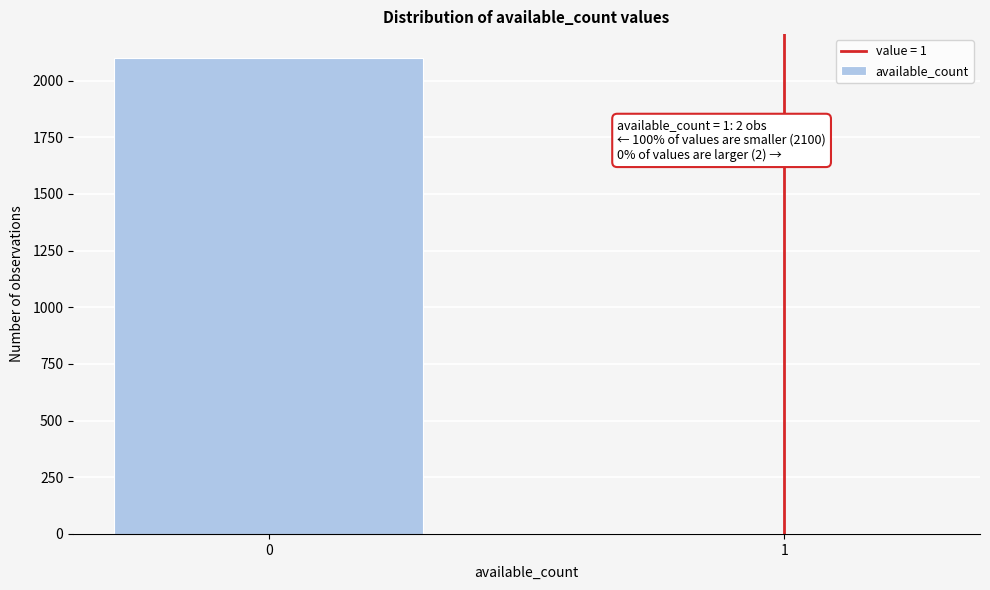

Reading right to left, list all the values displayed in this chart.

1=2	0=2100